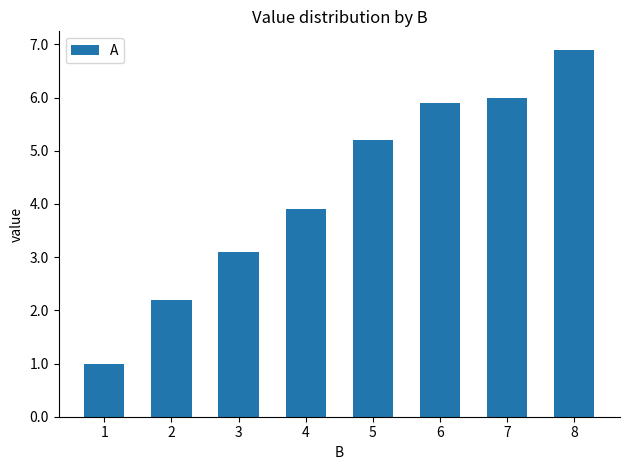

Read the value at 1.

1.0